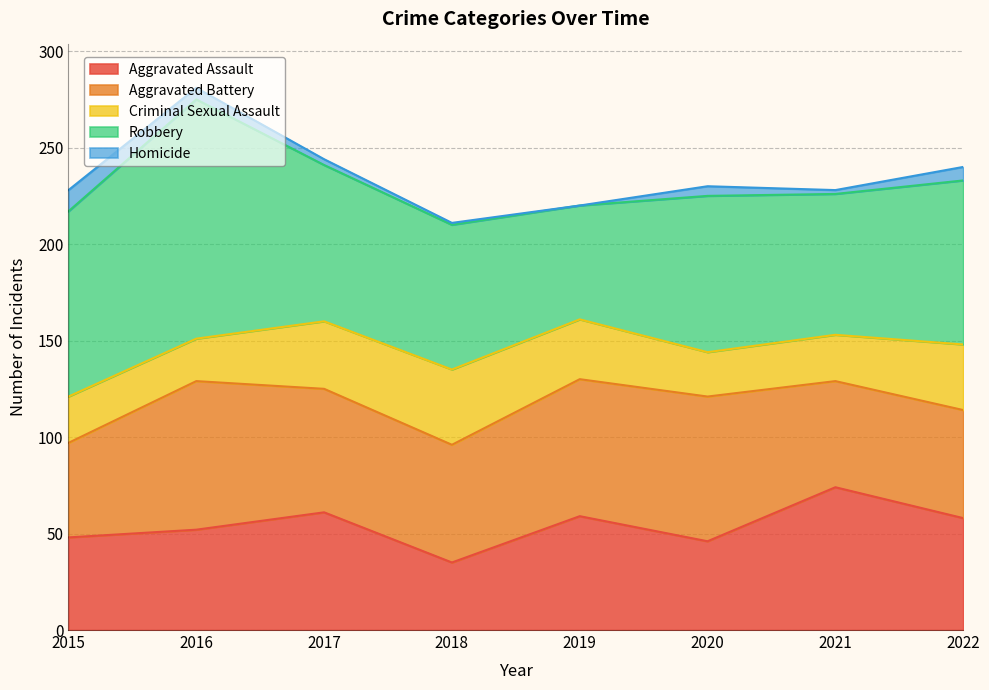

At how many categories does at least one series exceed 12?

8